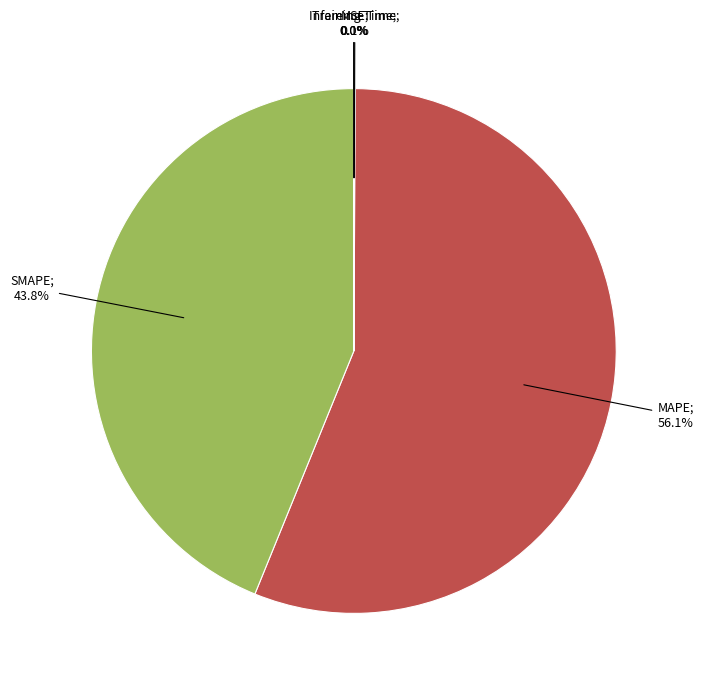

Is there a majority slice in this chart?

Yes